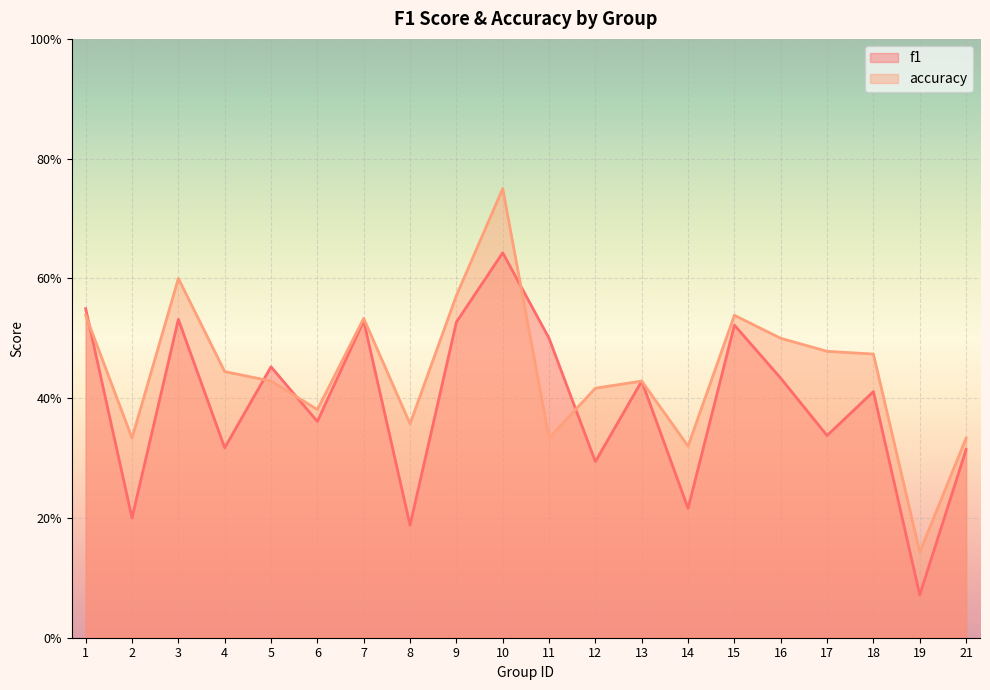

List the series in order of their peak value, lowest first.

f1, accuracy